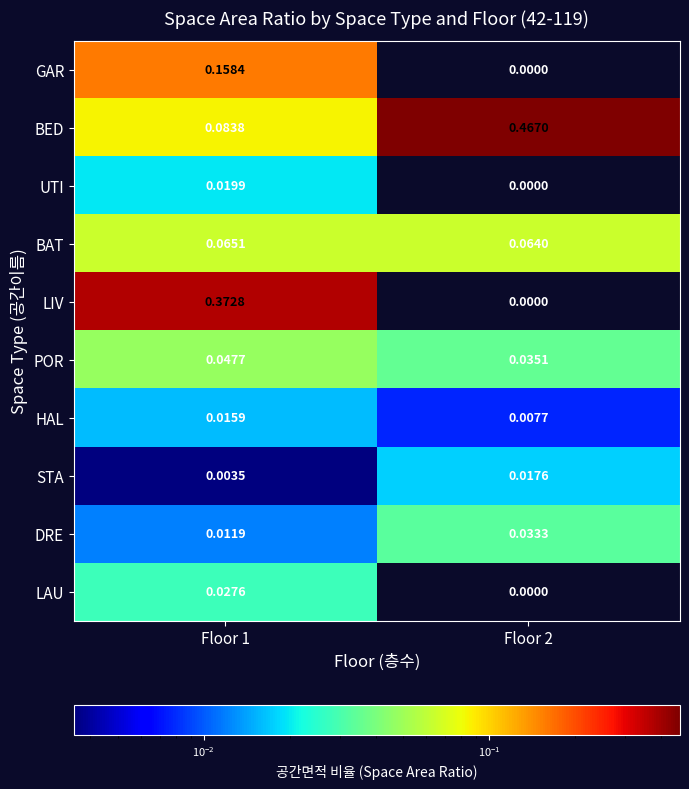

List the series in order of their peak value, highest first.

BED, LIV, GAR, BAT, POR, DRE, LAU, UTI, STA, HAL